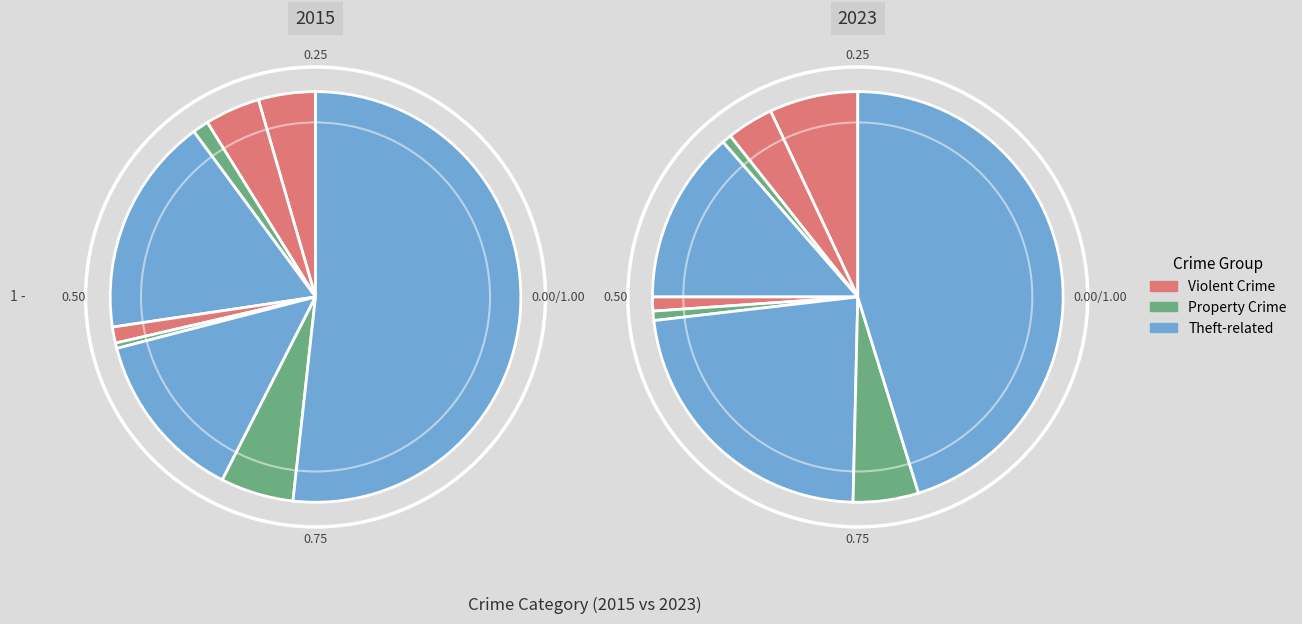

How many segments does this pie chart have?

9